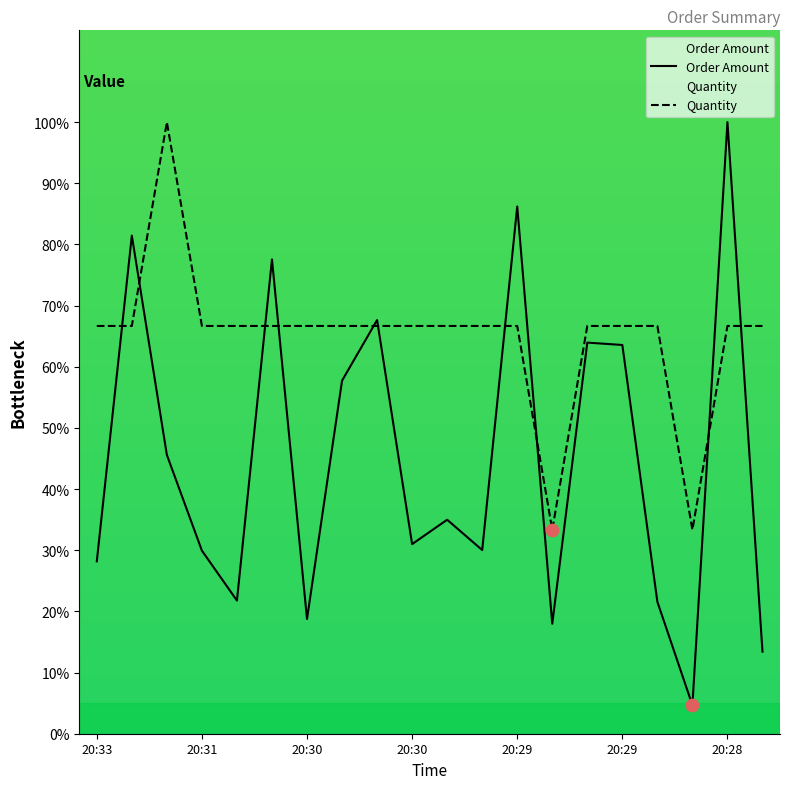

Which series has the largest total across all categories?

Quantity